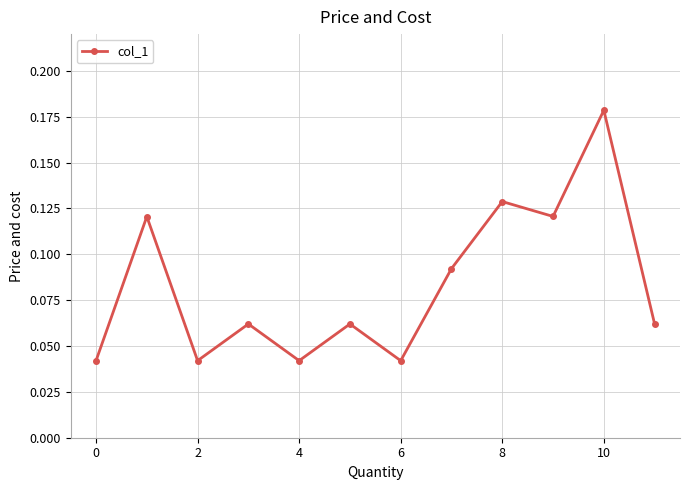

How many points are higher than both their immediate neighbors (excluding endpoints)?

5